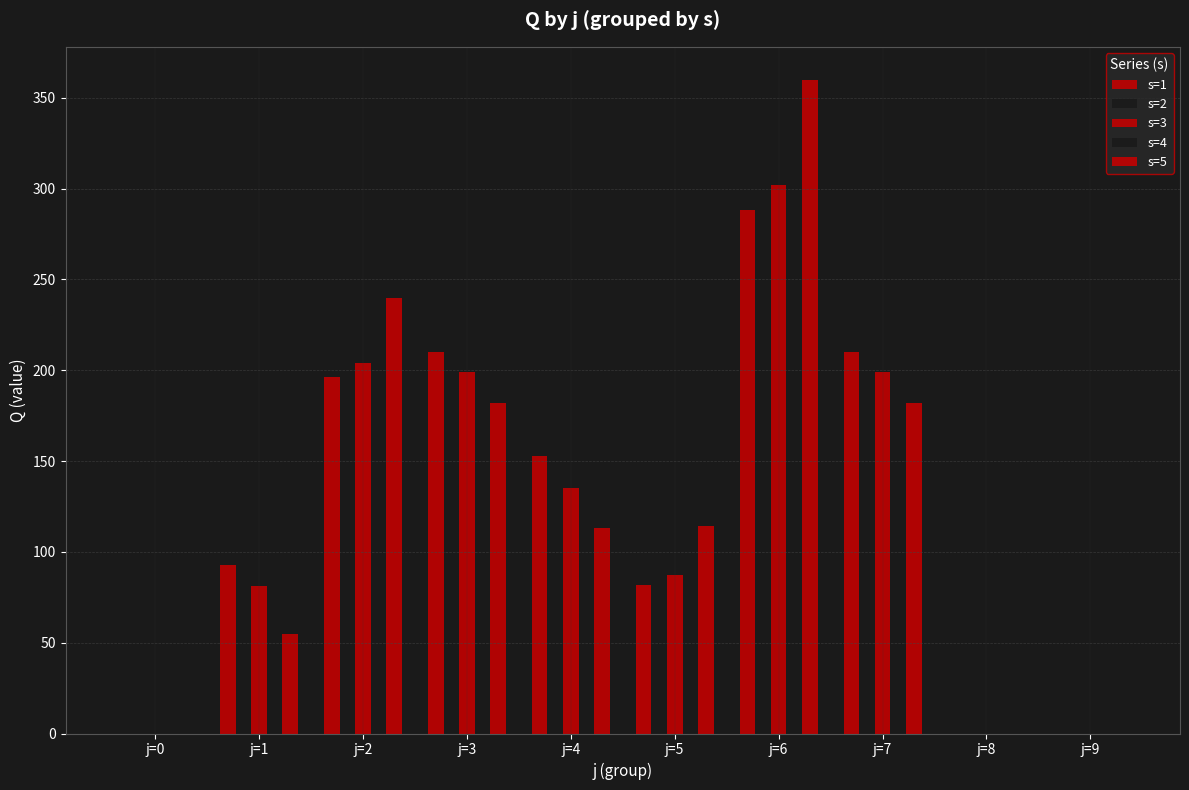

Where does the s=4 series first go above 133?

j=2